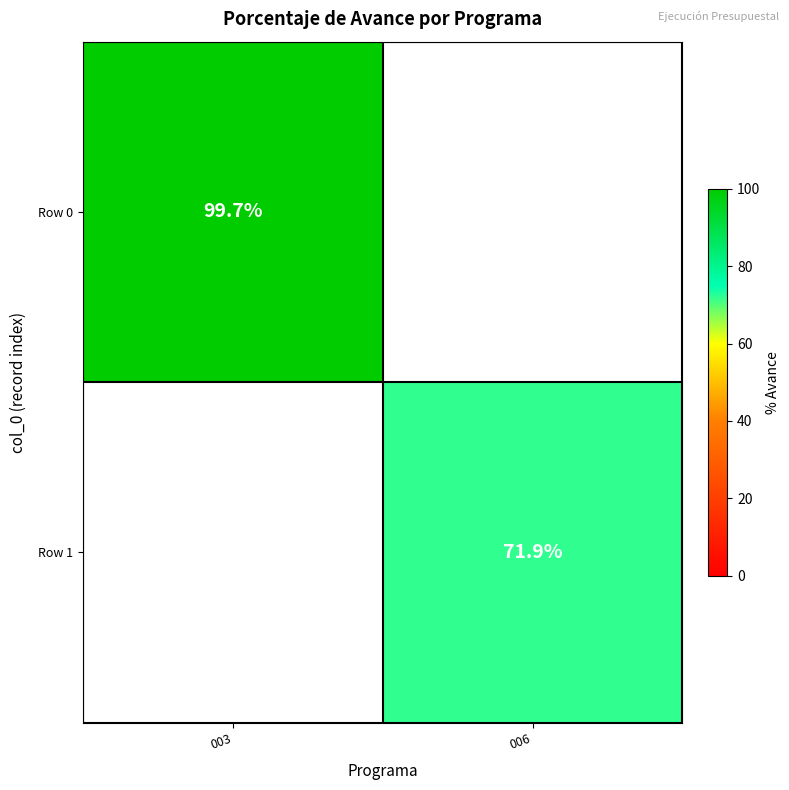

True or false: Row 1 has a value of 71.9 at 006.

True